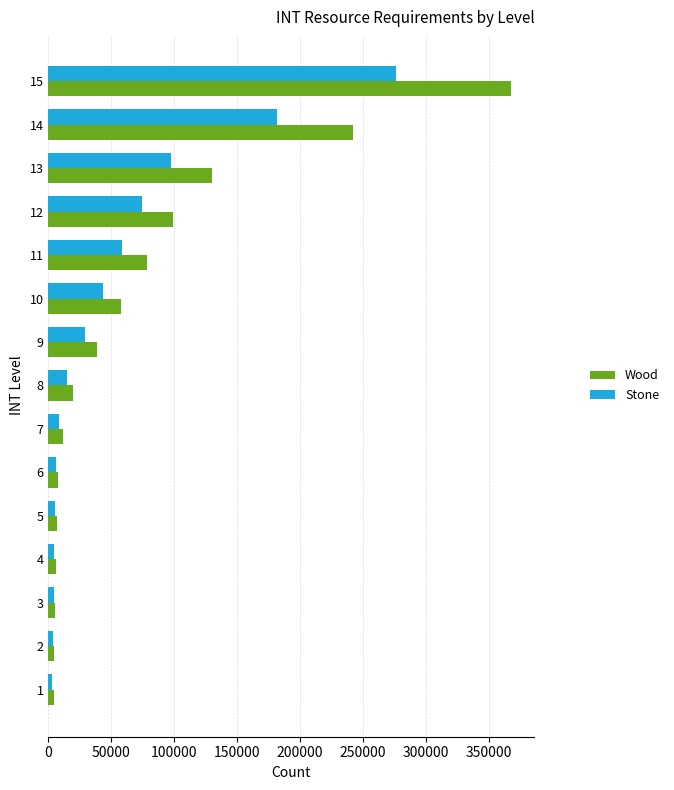

Is it true that Wood equals 87933 at 9?

False